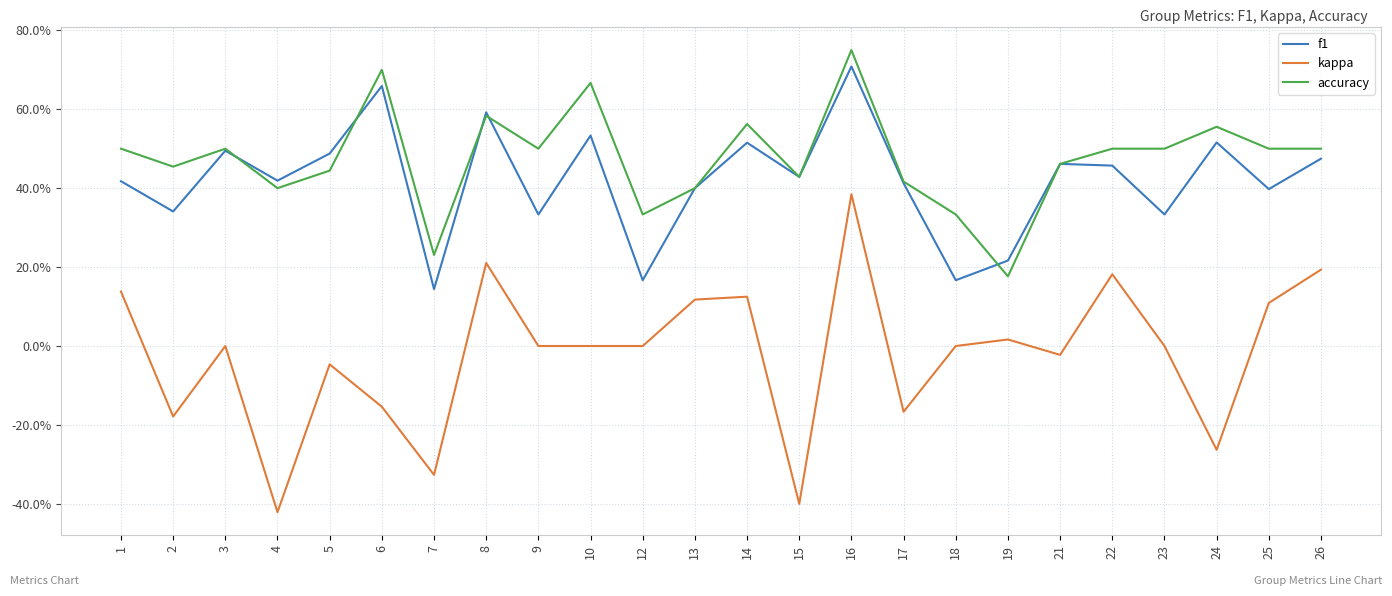

What are all the series names shown in the legend?

f1, kappa, accuracy